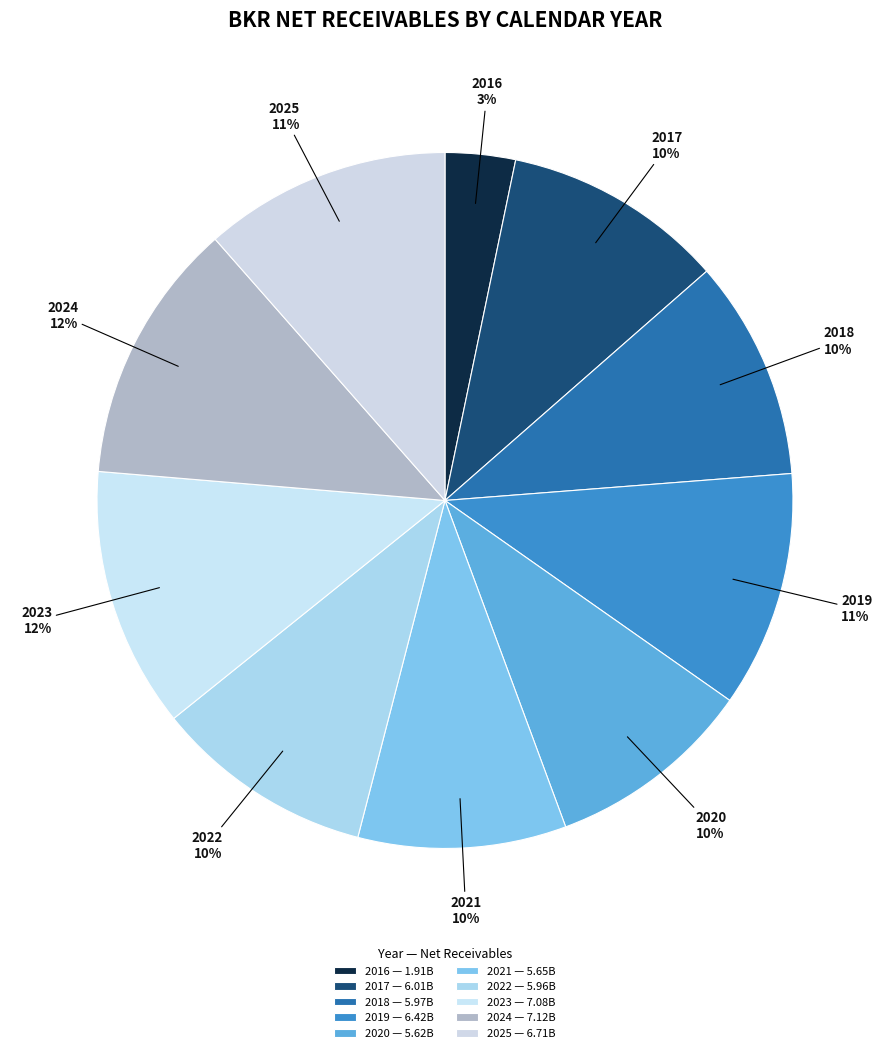

Is there any slice that represents more than half of the pie?

No